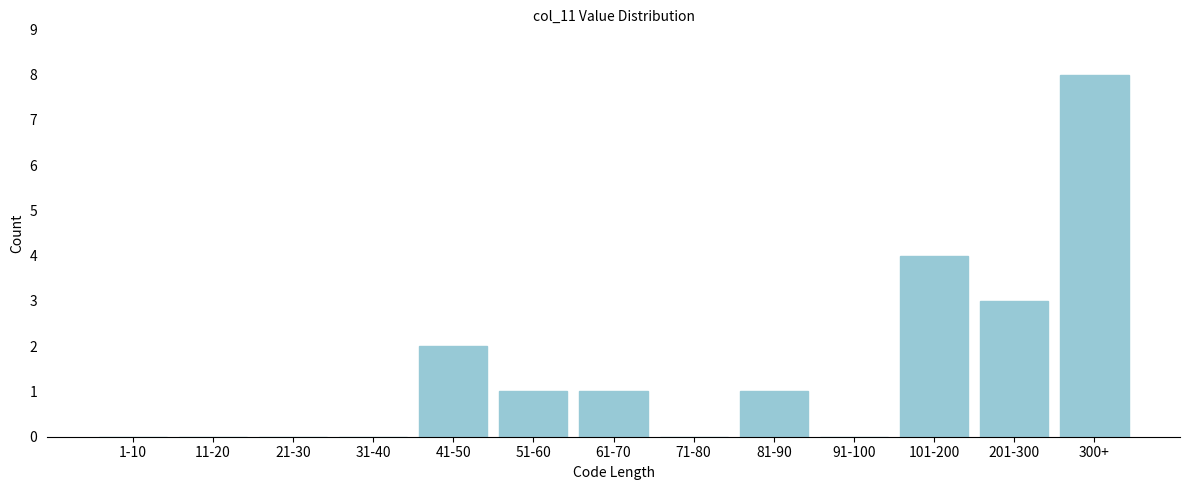

Reading right to left, transcribe all the data shown in this chart.

300+=8	201-300=3	101-200=4	91-100=0	81-90=1	71-80=0	61-70=1	51-60=1	41-50=2	31-40=0	21-30=0	11-20=0	1-10=0